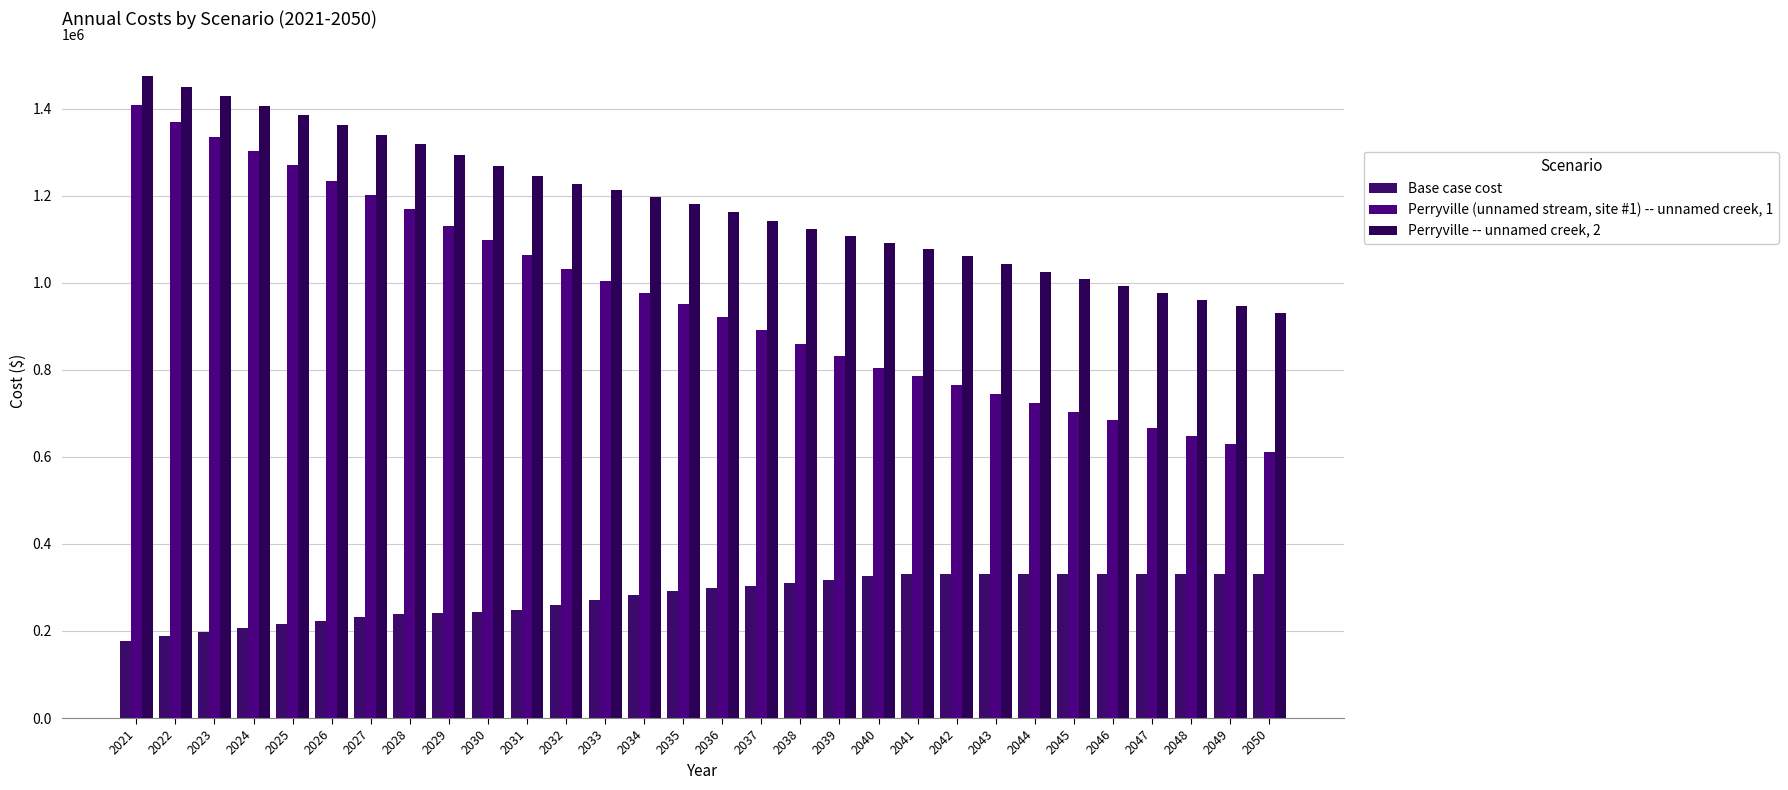

How many distinct data groups are displayed?

3